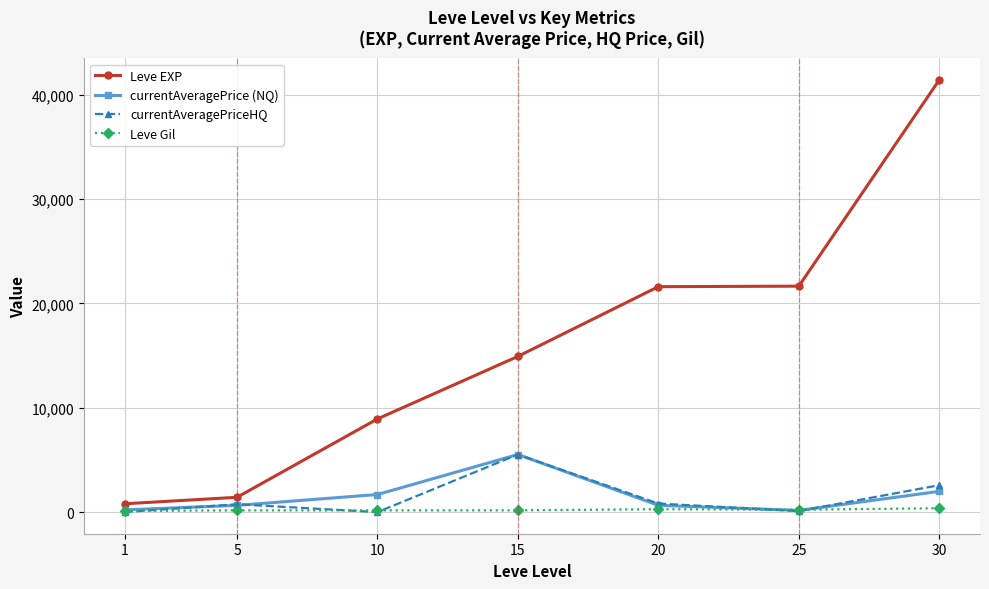

What are all the series names shown in the legend?

Leve EXP, currentAveragePrice (NQ), currentAveragePriceHQ, Leve Gil